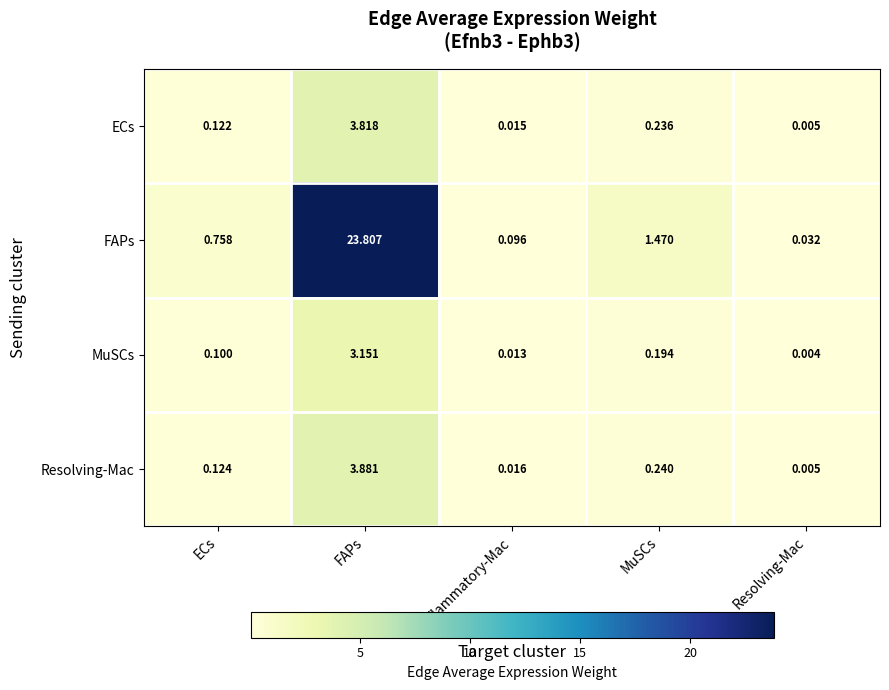

Rank the series at Inflammatory-Mac from lowest to highest value.

MuSCs, ECs, Resolving-Mac, FAPs